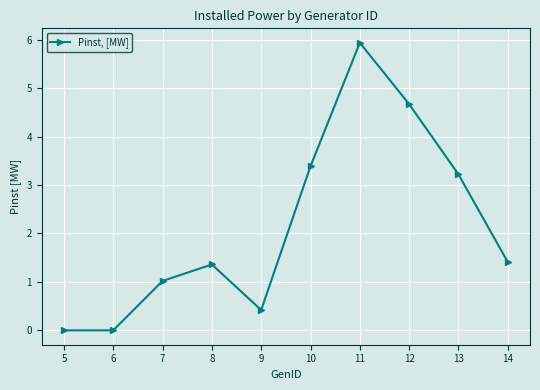

The chart shows a value of 0.7 at 13. True or false?

False